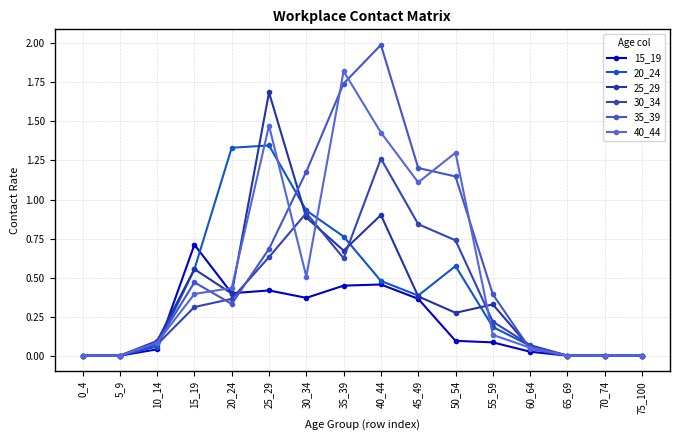

Reading right to left, transcribe all the data shown in this chart.

15_19: 0.0	0.0	0.0	0.0	0.1	0.1	0.4	0.5	0.4	0.4	0.4	0.4	0.7	0.0	0.0	0.0
20_24: 0.0	0.0	0.0	0.1	0.2	0.6	0.4	0.5	0.8	0.9	1.3	1.3	0.6	0.1	0.0	0.0
25_29: 0.0	0.0	0.0	0.1	0.3	0.3	0.4	0.9	0.7	0.9	1.7	0.4	0.6	0.1	0.0	0.0
30_34: 0.0	0.0	0.0	0.1	0.2	0.7	0.8	1.3	0.6	0.9	0.6	0.4	0.3	0.1	0.0	0.0
35_39: 0.0	0.0	0.0	0.0	0.4	1.1	1.2	2.0	1.7	1.2	0.7	0.3	0.5	0.1	0.0	0.0
40_44: 0.0	0.0	0.0	0.1	0.1	1.3	1.1	1.4	1.8	0.5	1.5	0.4	0.4	0.1	0.0	0.0